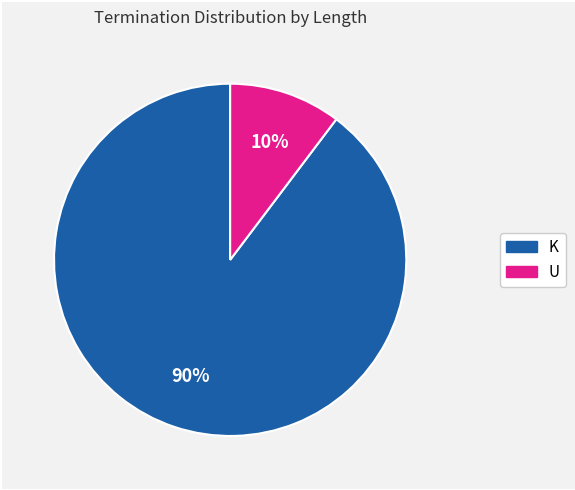

Is there any slice that represents more than half of the pie?

Yes